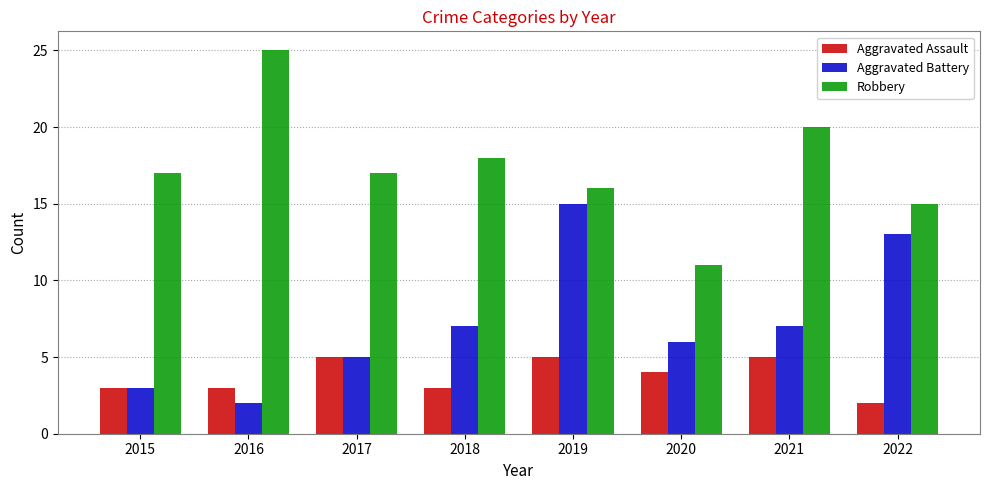

What is the minimum value for Robbery?

11